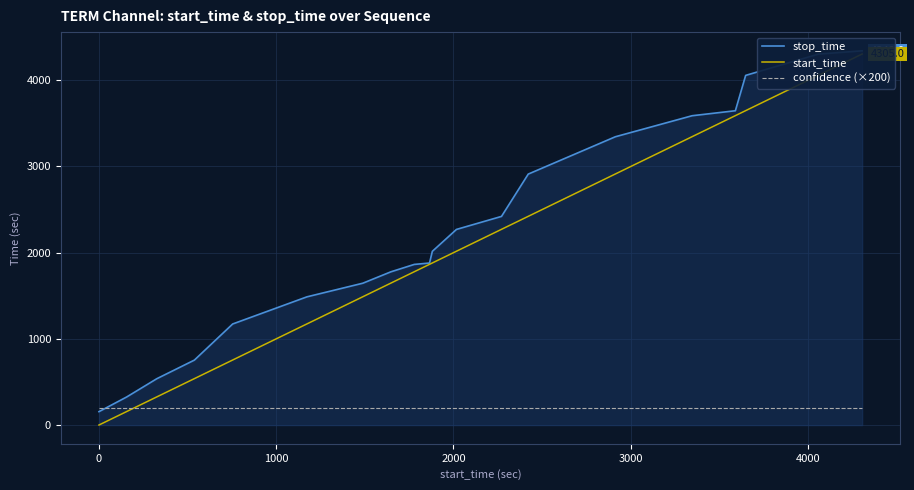

What are all the series names shown in the legend?

stop_time, start_time, confidence (×200)